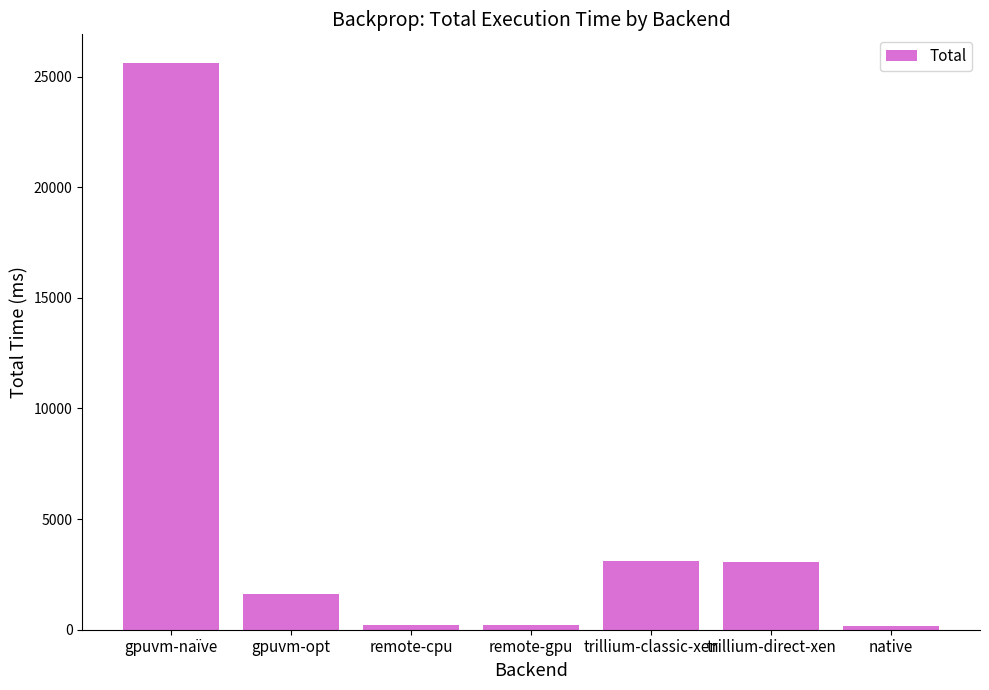

How many bars are there in total?

7